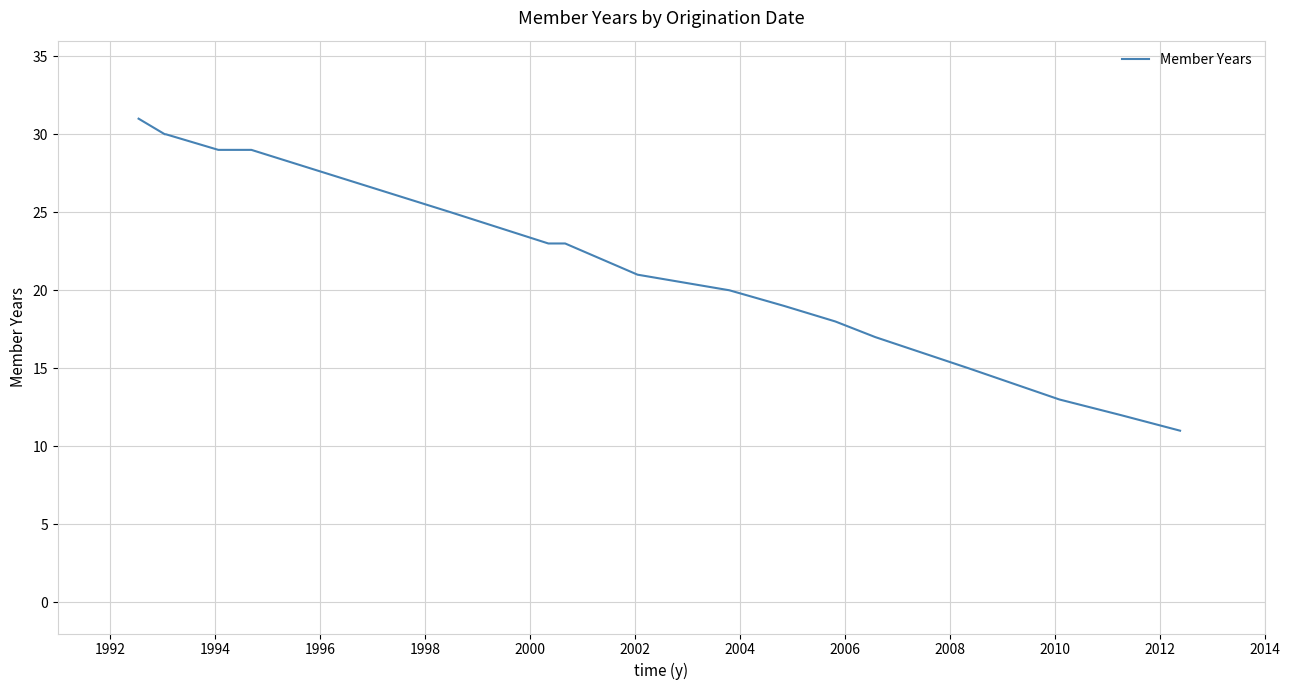

How many distinct data groups are displayed?

1